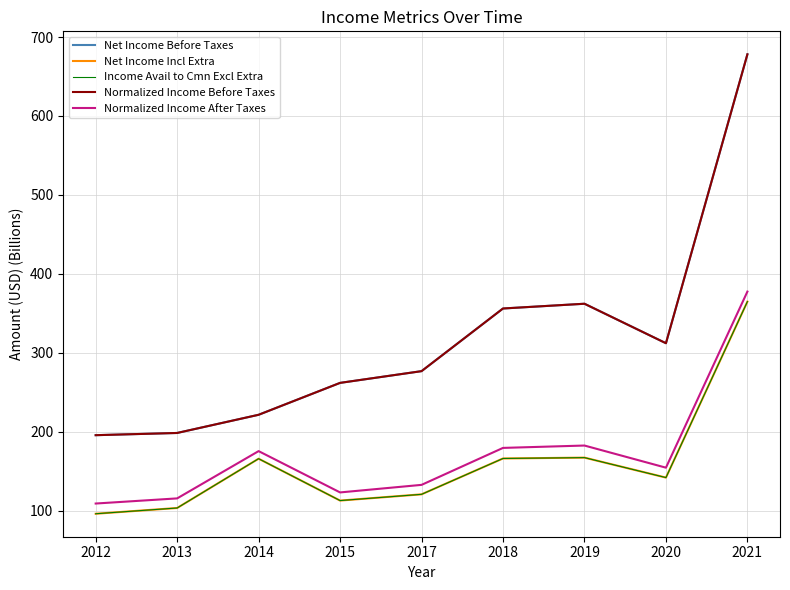

Reading left to right, what are all the values shown in this chart?

Net Income Before Taxes: 195.5	198.3	221.3	261.8	276.6	356.0	362.0	312.0	678.2
Net Income Incl Extra: 95.9	103.2	165.7	112.6	120.5	166.0	167.0	141.7	364.7
Income Avail to Cmn Excl Extra: 95.9	103.2	165.7	112.6	120.5	166.0	167.0	141.7	364.7
Normalized Income Before Taxes: 195.5	198.3	221.3	261.8	276.6	356.0	362.0	312.0	678.2
Normalized Income After Taxes: 108.8	115.4	175.3	122.9	132.5	179.3	182.3	154.3	377.5